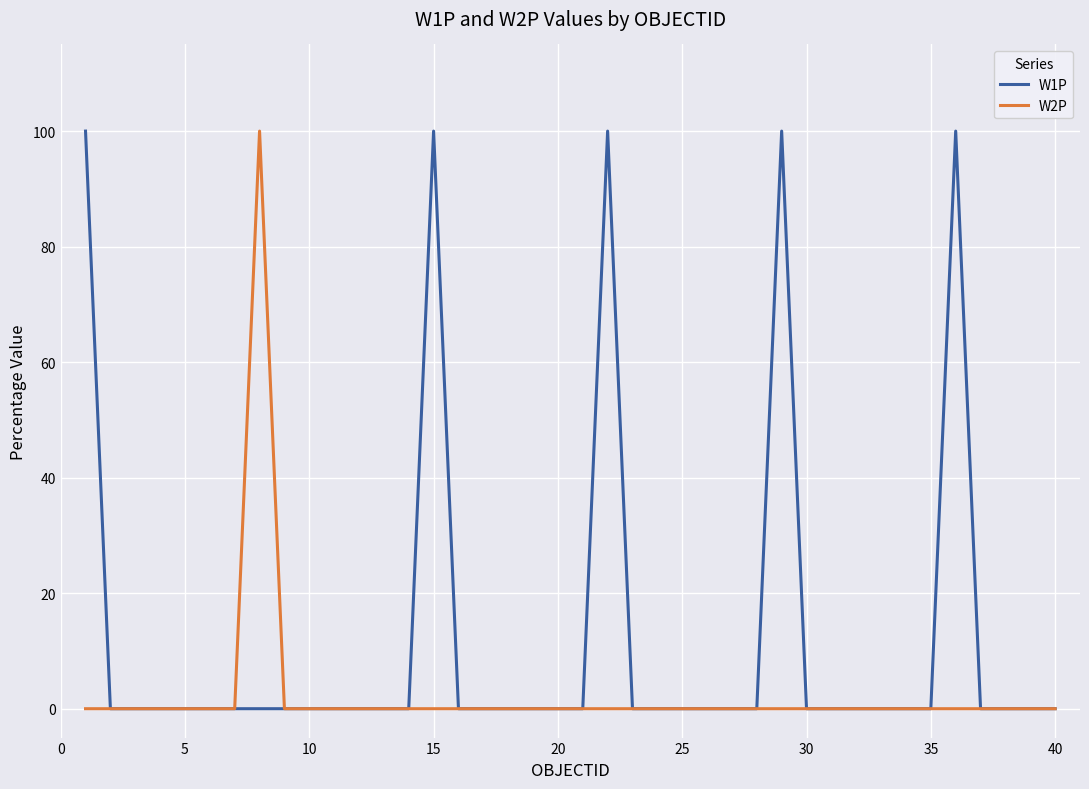

How many lines are shown in the chart?

2